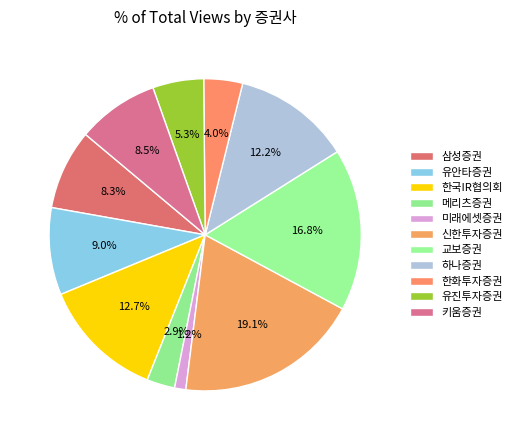

Is there a majority slice in this chart?

No